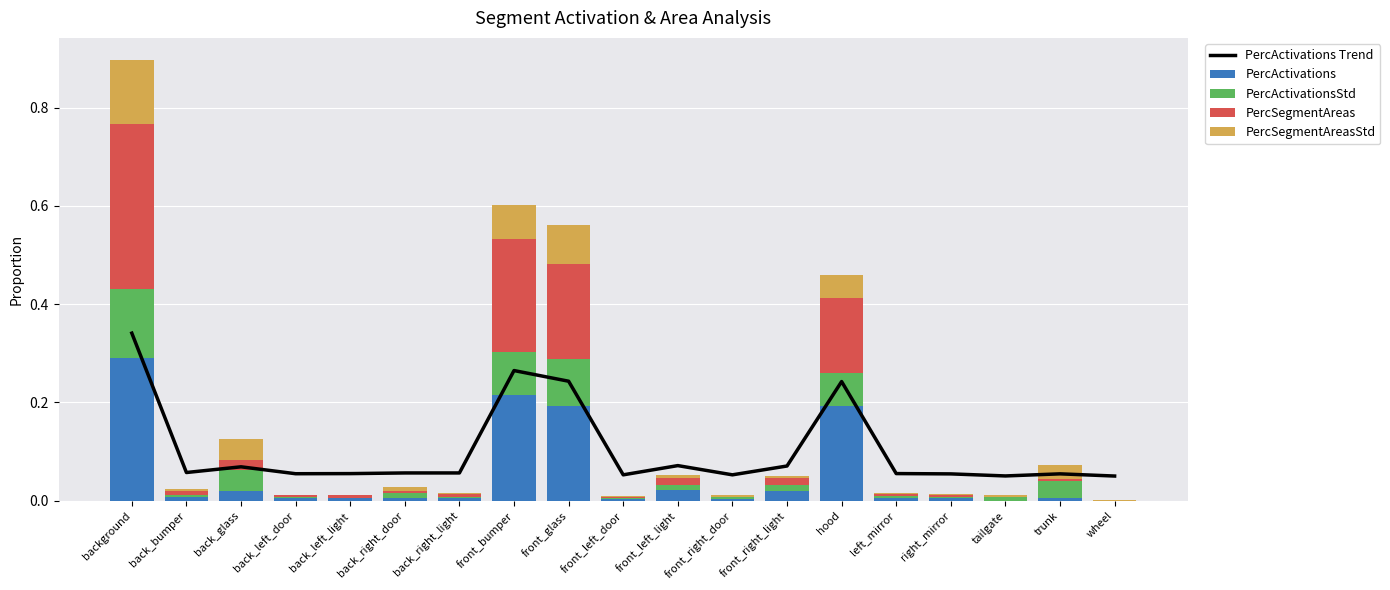

What is the difference between the second highest and minimum values in the PercSegmentAreasStd series?

0.1